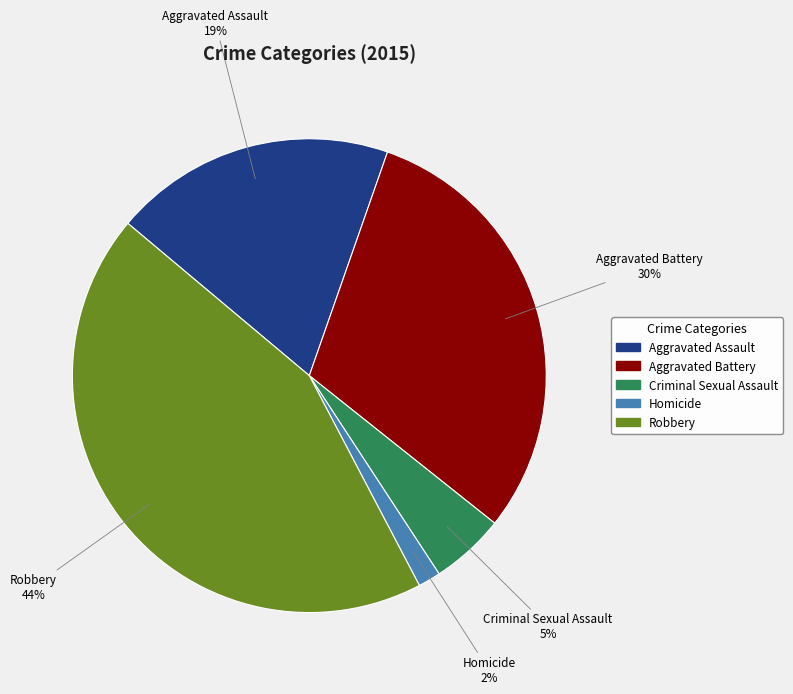

Which slice is the smallest?

Homicide